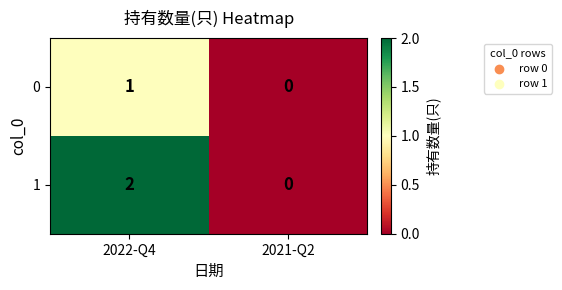

Which category has the lowest value in the 1 series?

2021-Q2